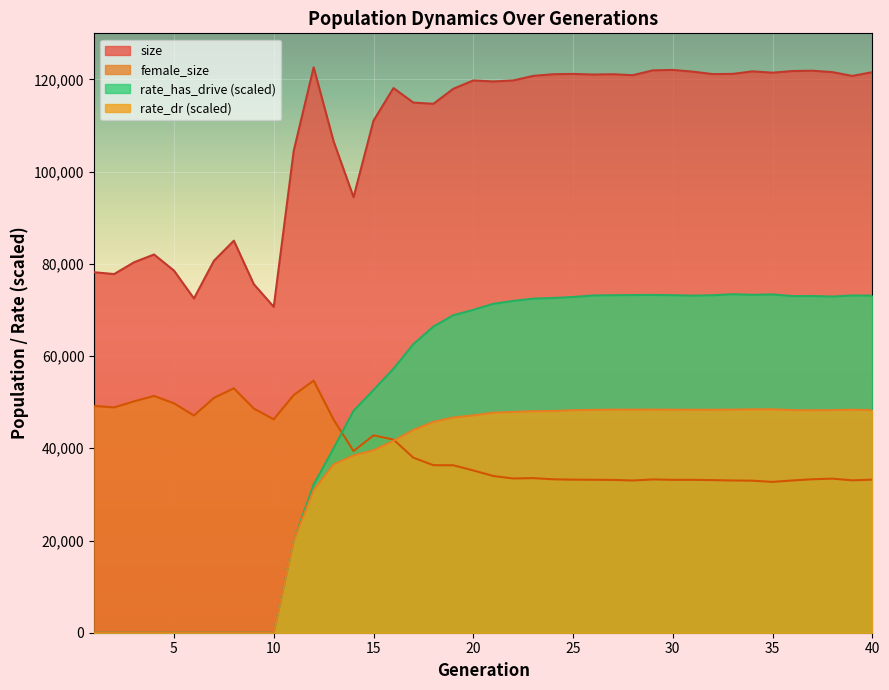

Where does the rate_has_drive series first go above 71335?

21